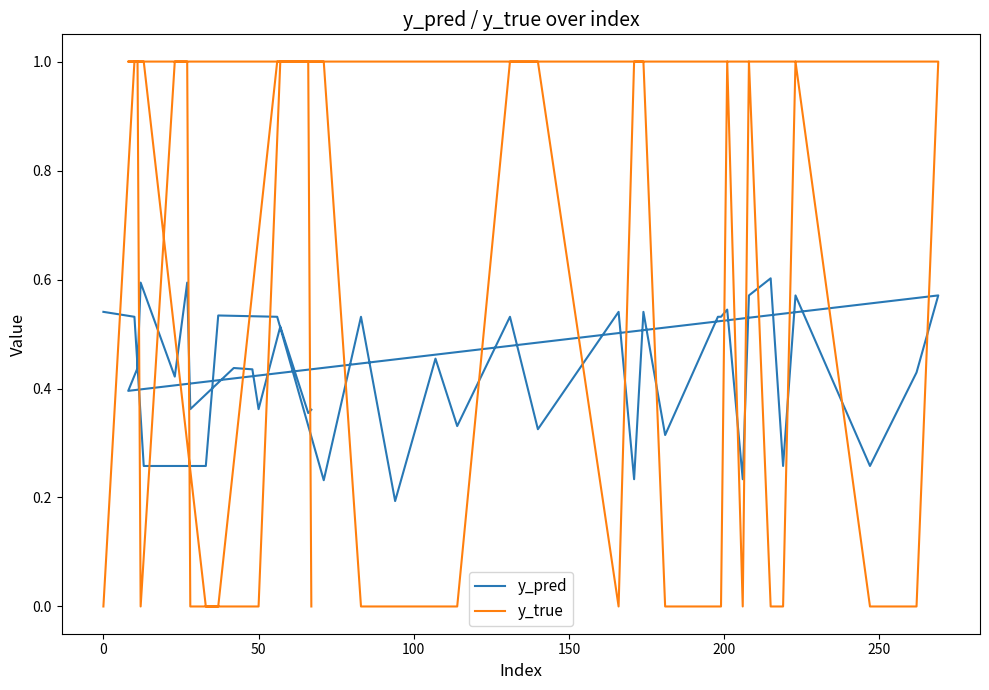

Rank the series at 200 from lowest to highest value.

y_pred, y_true